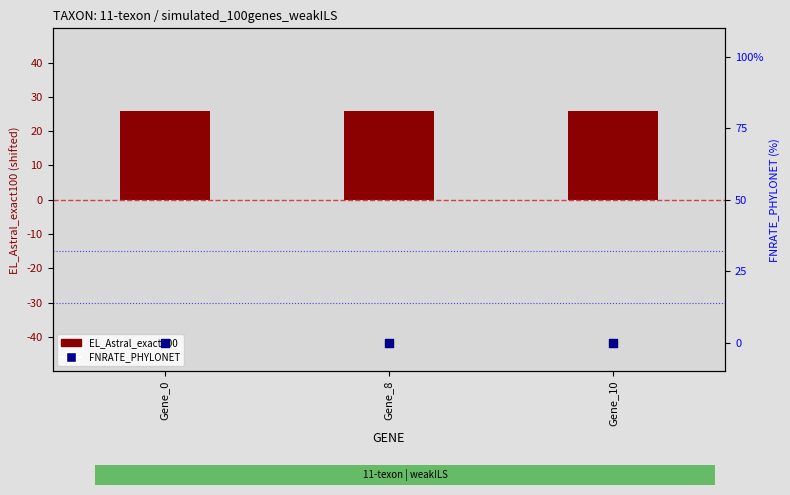

At which category is the sum across all series the highest?

Gene_0